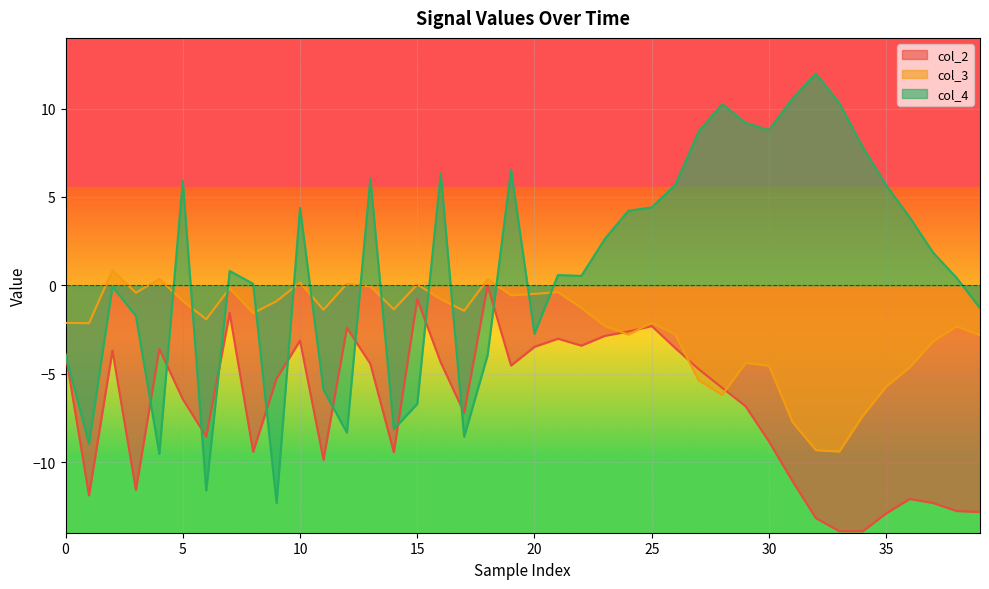

What is the difference between the maximum and second lowest values in the col_3 series?

10.2